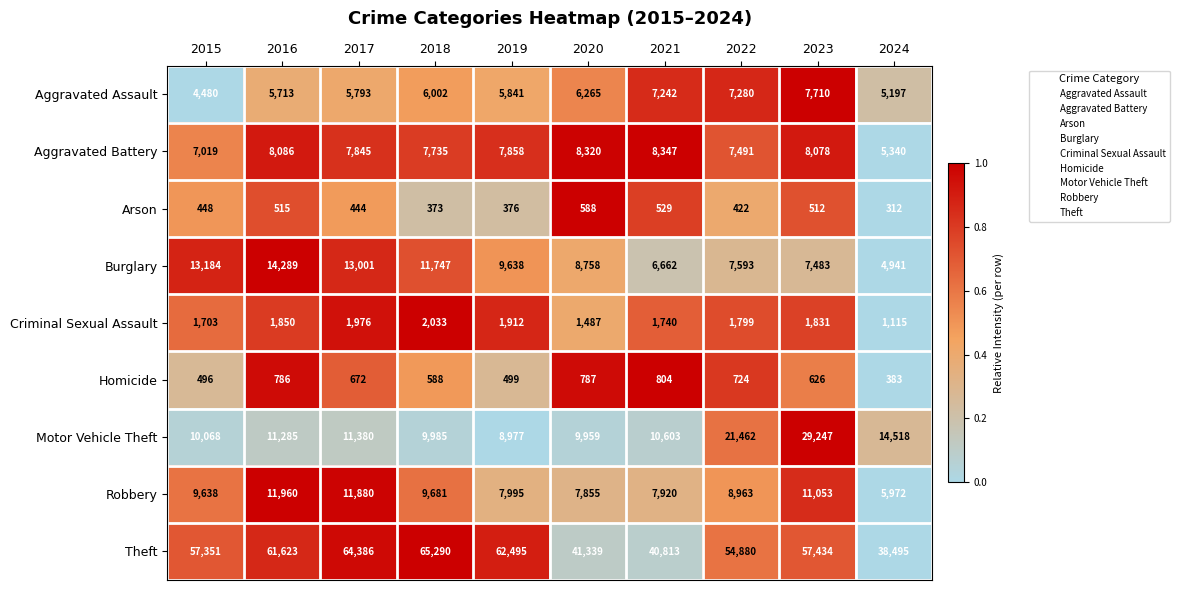

Rank the series by their maximum value, from highest to lowest.

Theft, Motor Vehicle Theft, Burglary, Robbery, Aggravated Battery, Aggravated Assault, Criminal Sexual Assault, Homicide, Arson